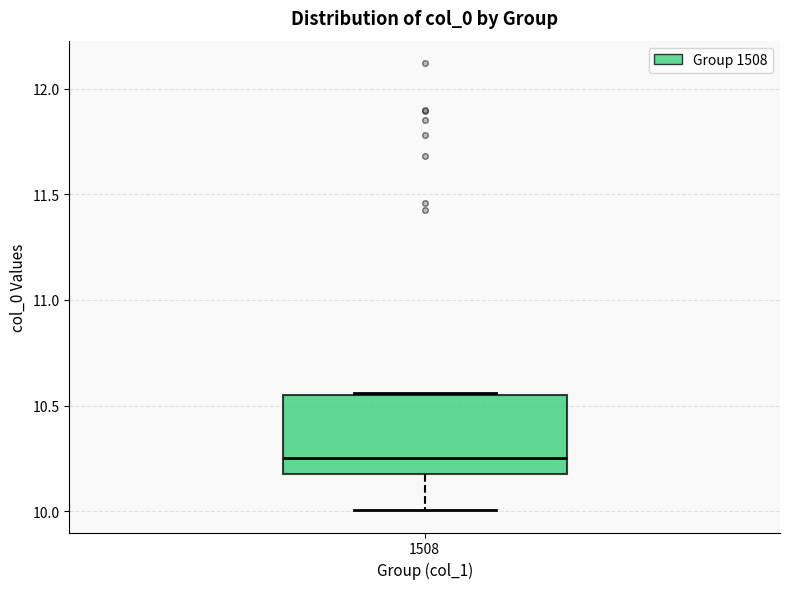

Transcribe this box plot: give where the median line is, the range the box spans, and where the two whiskers end, as read against the y-axis. The values are not printed on the chart, so give them approximately, as read against the axis.

median 10.25, box 10.20 to 10.55, whiskers 10.00 to 10.55